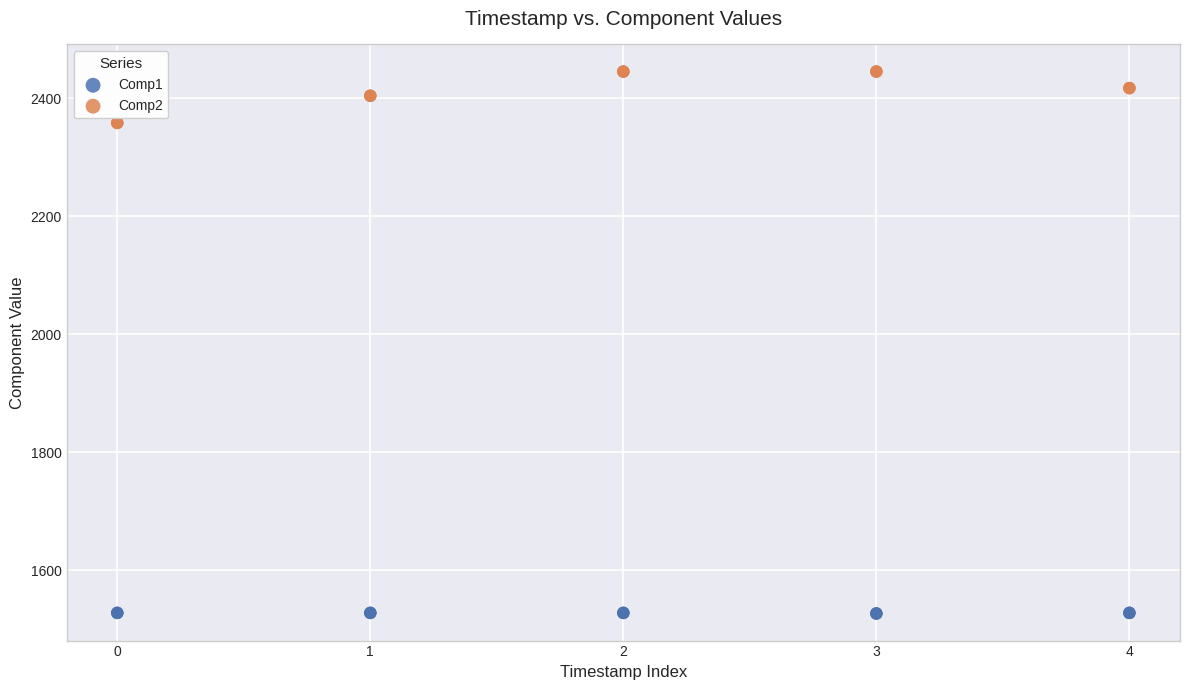

What is the X range (max minus min) for the scatter plot?

4